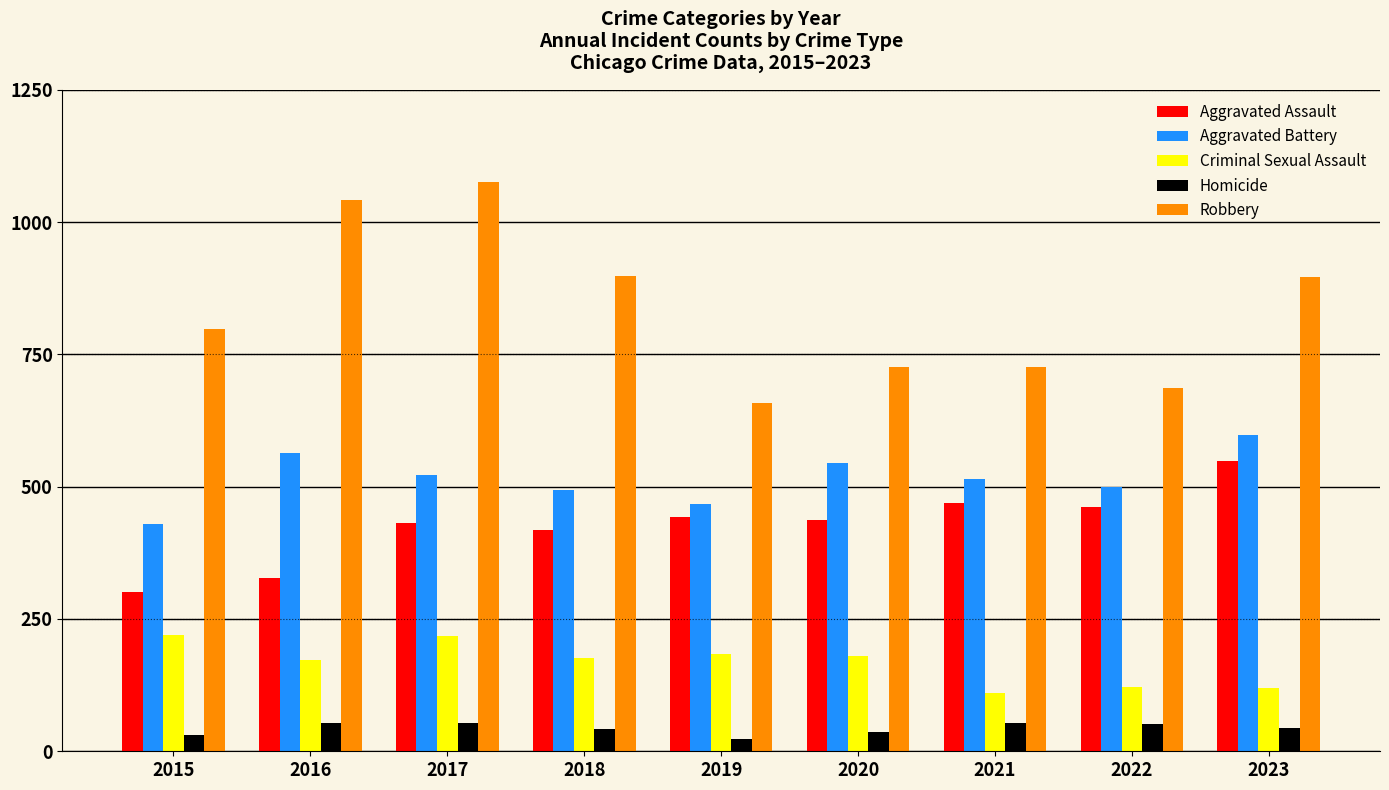

What is the sum of all Criminal Sexual Assault values?

1503